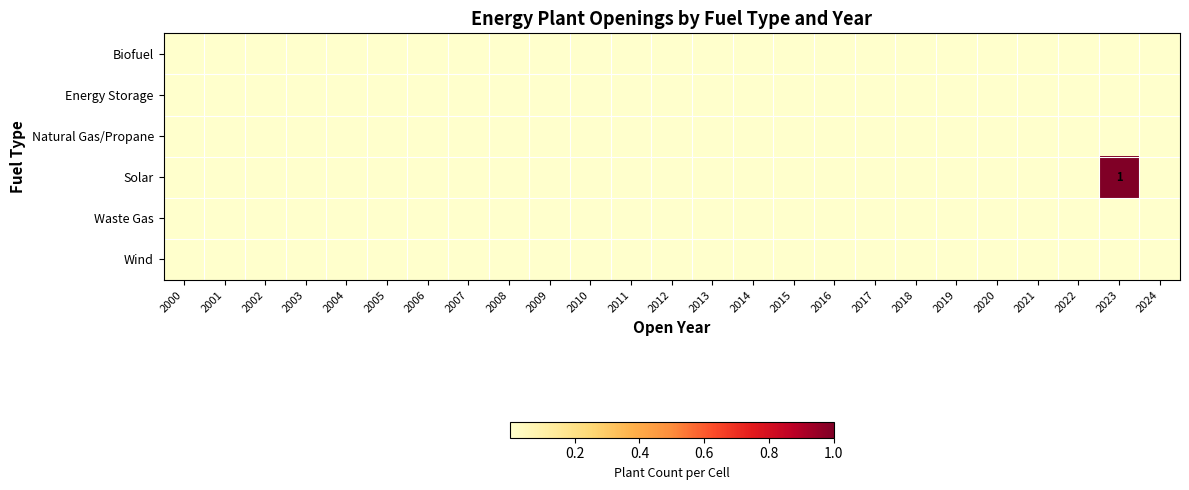

List the labels in order of Biofuel value, largest first.

2000, 2001, 2002, 2003, 2004, 2005, 2006, 2007, 2008, 2009, 2010, 2011, 2012, 2013, 2014, 2015, 2016, 2017, 2018, 2019, 2020, 2021, 2022, 2023, 2024